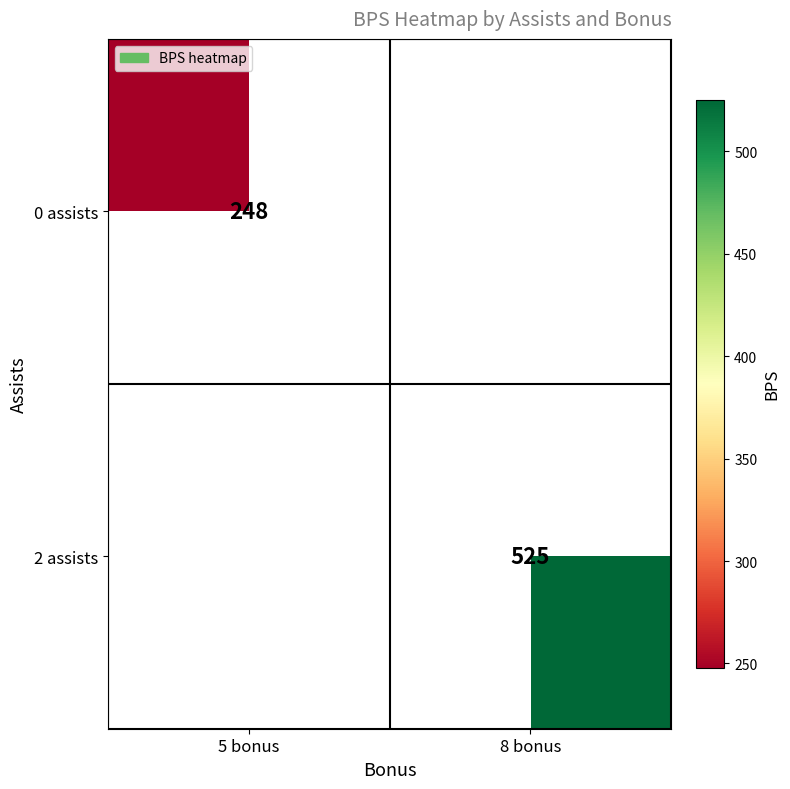

What is the total value across all series at 8 bonus?

525